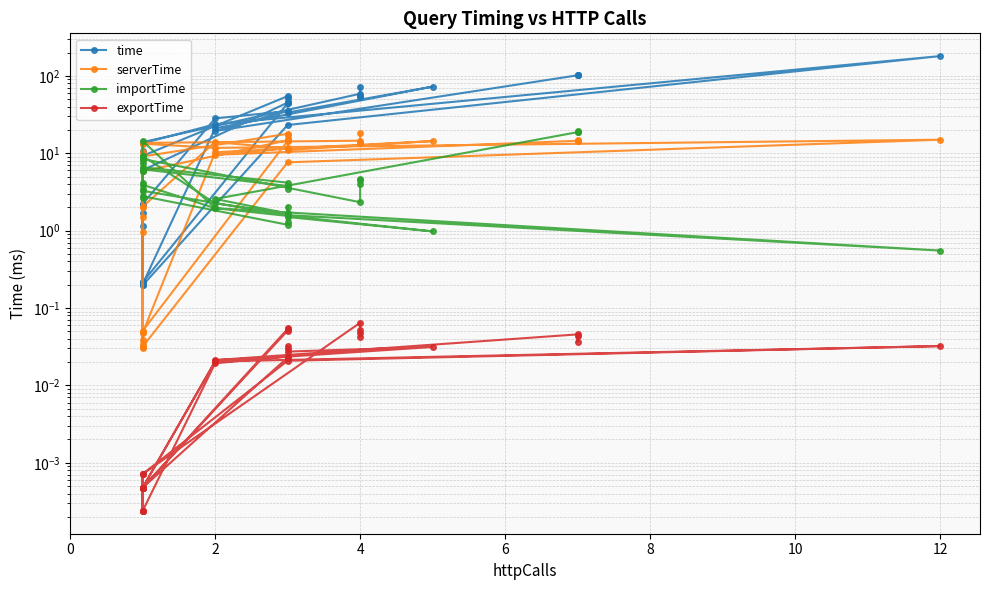

At how many categories does at least one series exceed 42?

15